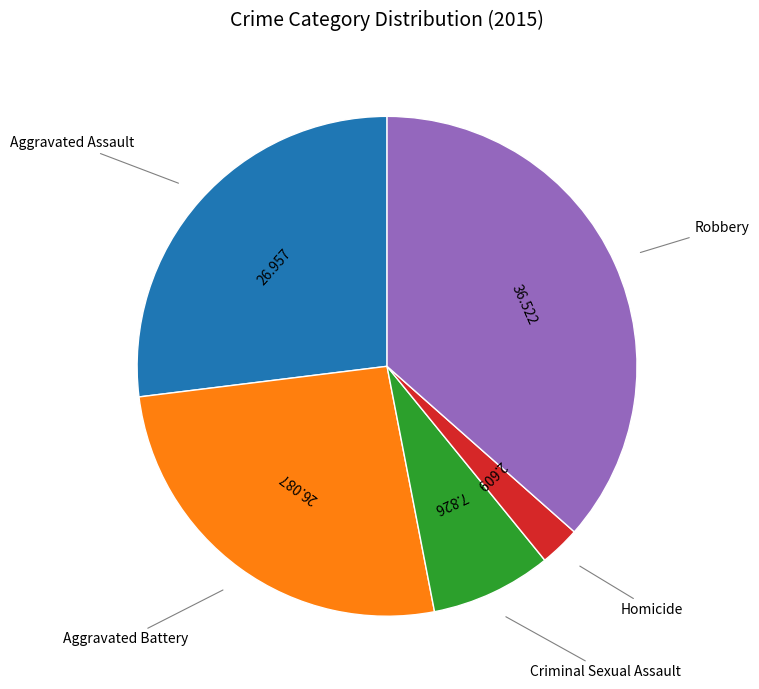

Count the number of slices in the pie.

5